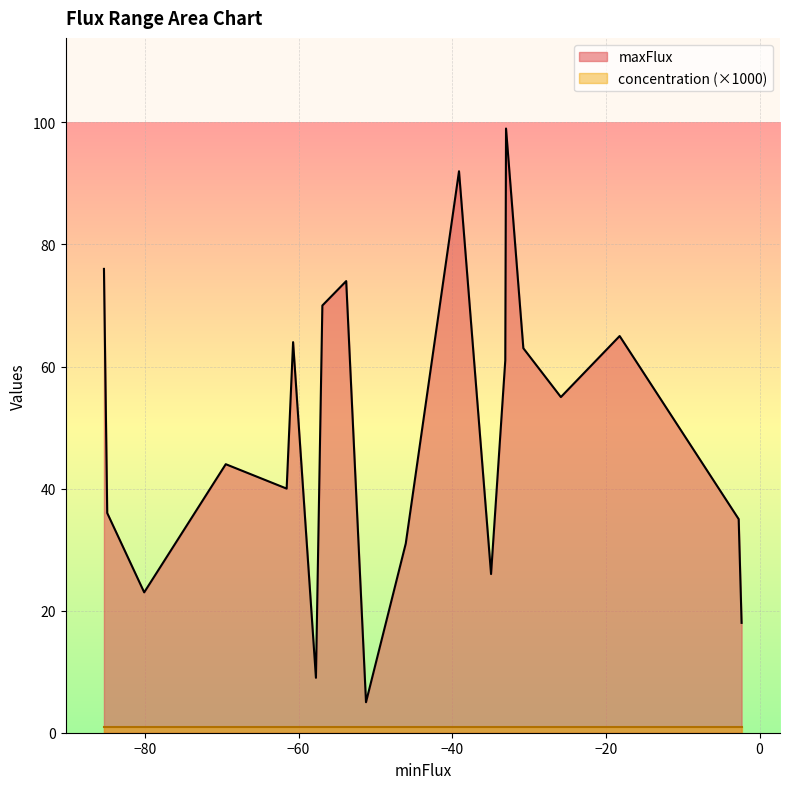

True or false: maxFlux has more than 2 interior local peaks.

True